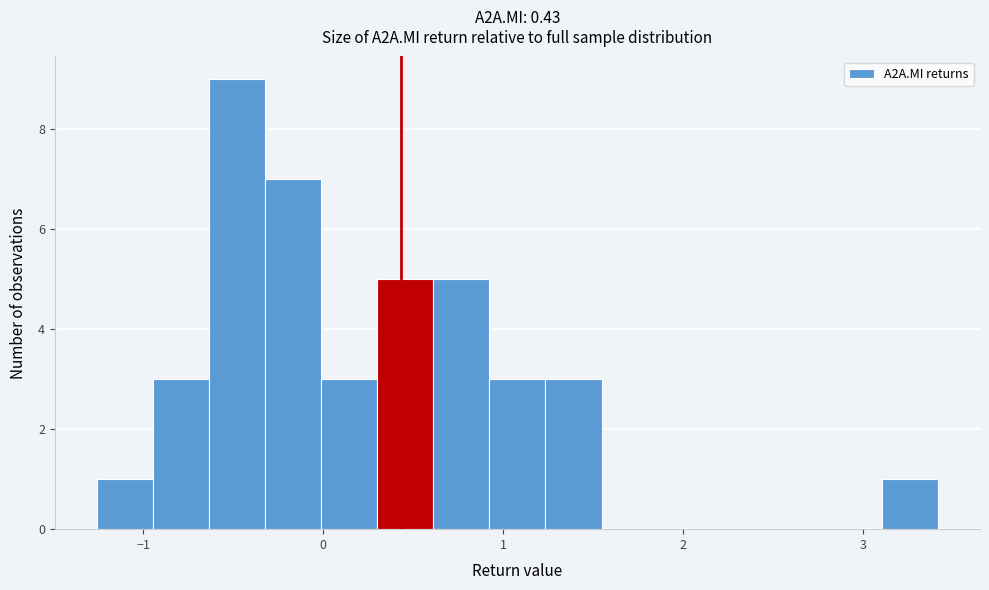

Read against the x-axis, roughly where is the centre of the tallest bar?

-0.5